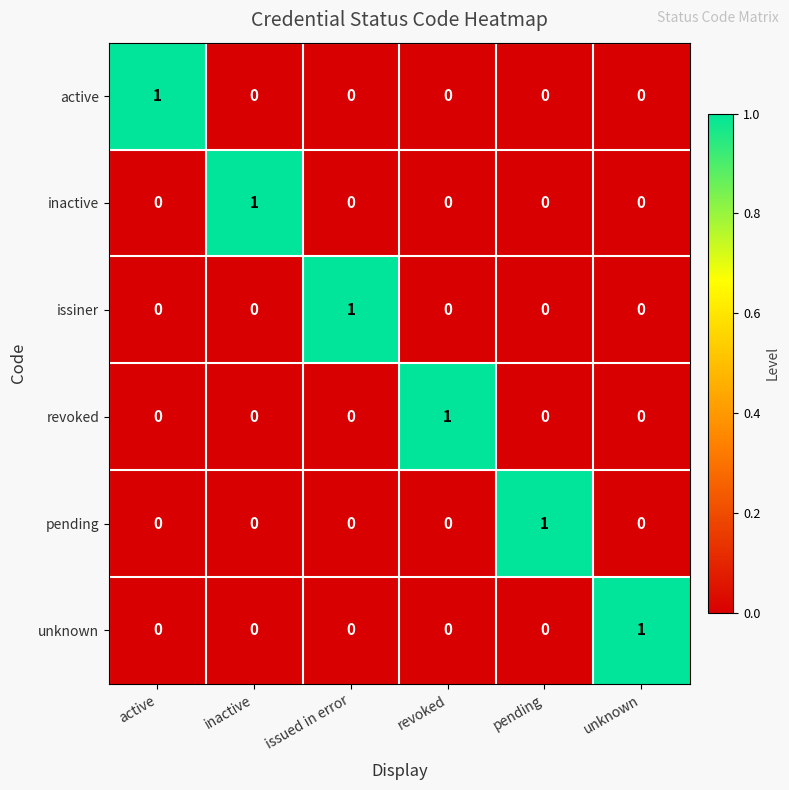

Count the pending values in the range 0 to 1.

6